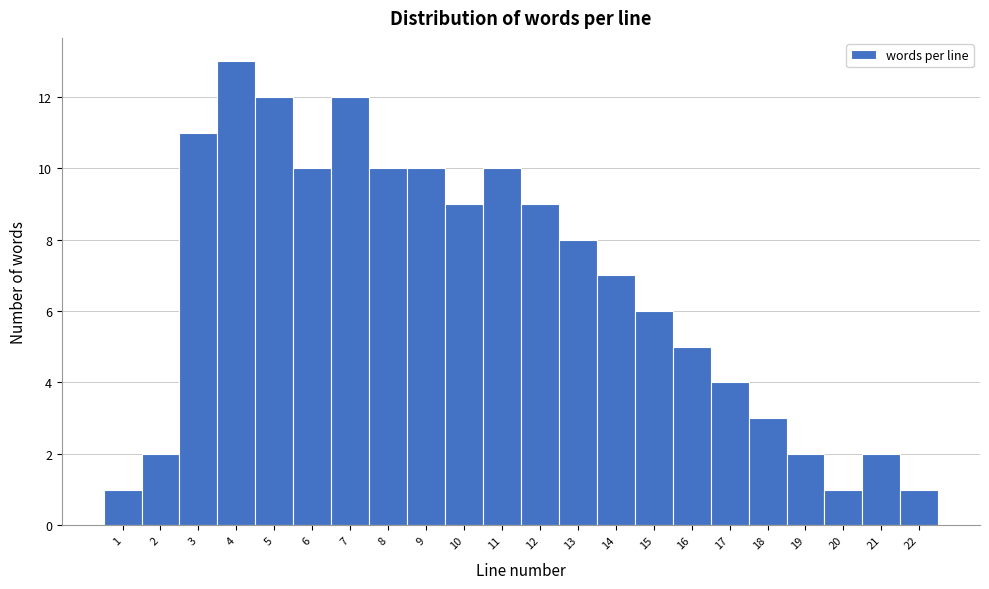

Reading left to right, list every bar in this chart as the range it spans on the x-axis followed by its height. The values are not printed on the chart, so give them approximately, as read against the axis.

0.5 to 1.5: 1
1.5 to 2.5: 2
2.5 to 3.5: 11
3.5 to 4.5: 13
4.5 to 5.5: 12
5.5 to 6.5: 10
6.5 to 7.5: 12
7.5 to 8.5: 10
8.5 to 9.5: 10
9.5 to 10.5: 9
10.5 to 11.5: 10
11.5 to 12.5: 9
12.5 to 13.5: 8
13.5 to 14.5: 7
14.5 to 15.5: 6
15.5 to 16.5: 5
16.5 to 17.5: 4
17.5 to 18.5: 3
18.5 to 19.5: 2
19.5 to 20.5: 1
20.5 to 21.5: 2
21.5 to 22.5: 1